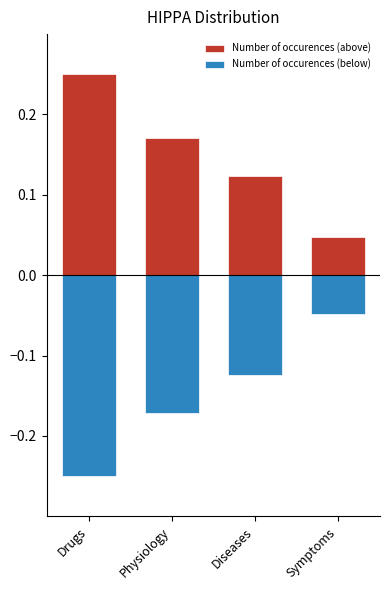

Count the number of data series in this chart.

2